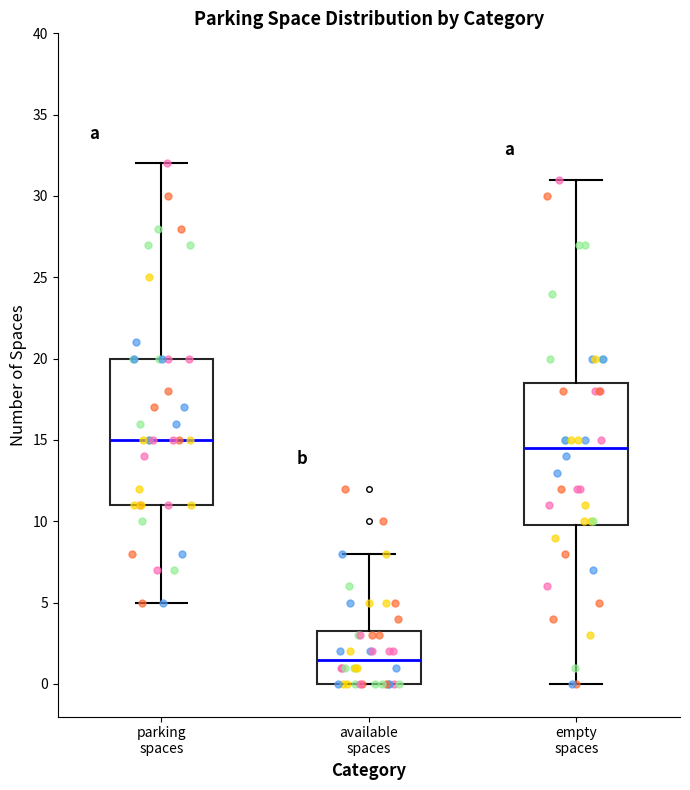

Where is the upper edge of the box for parking spaces on the y-axis? The values are not printed on the chart, so give them approximately, as read against the axis.

20.0